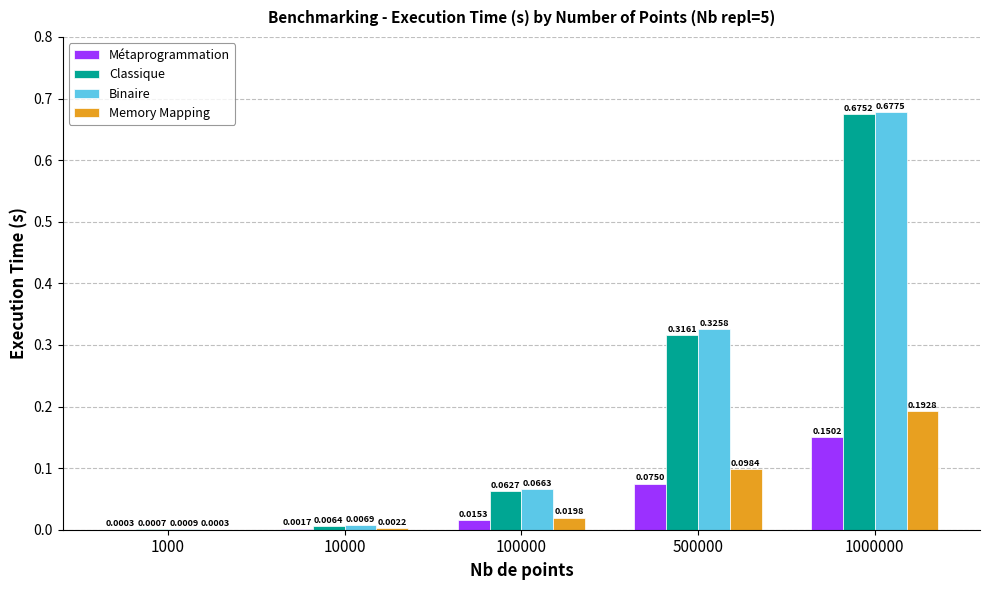

How many distinct data groups are displayed?

4